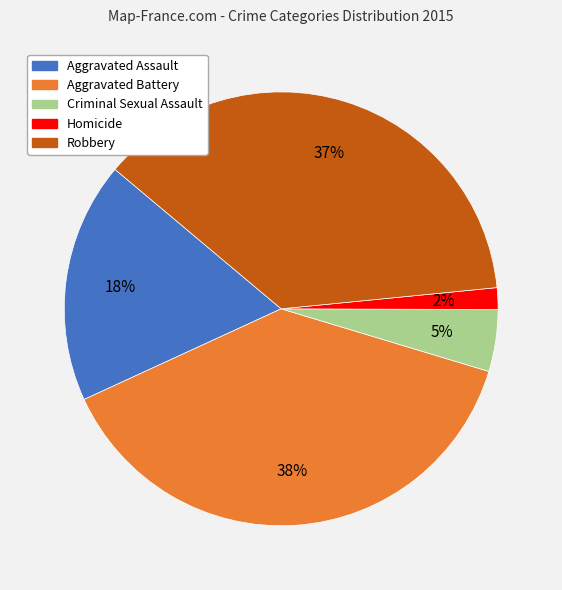

Which slice is the largest?

Aggravated Battery